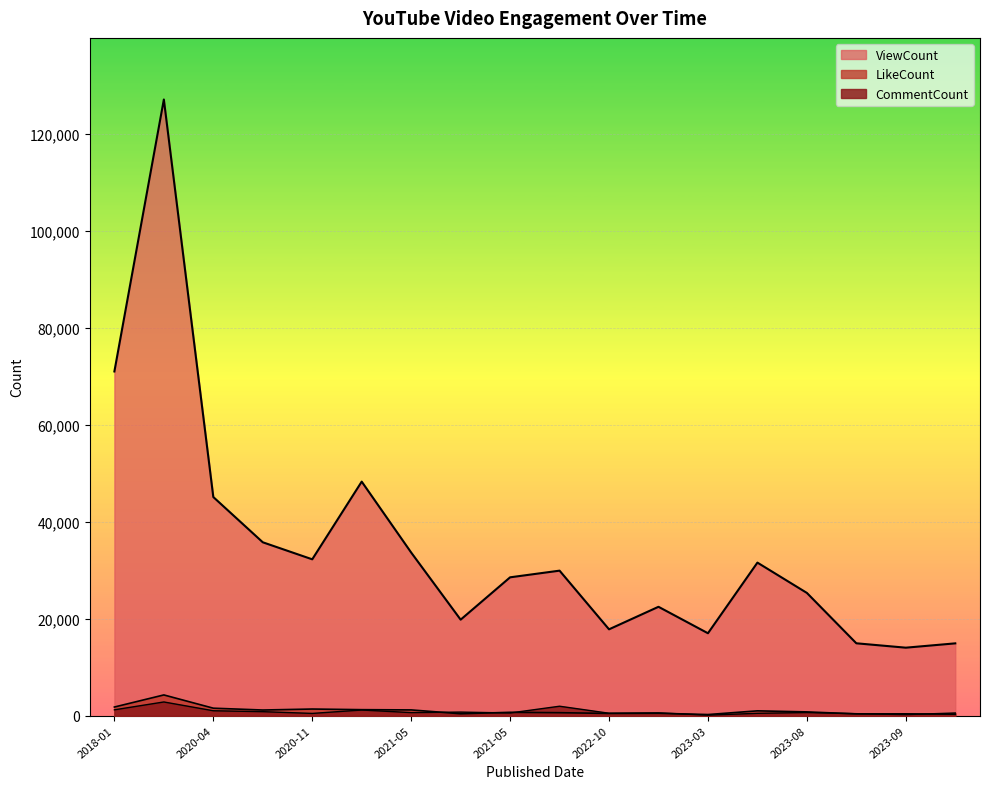

What is the highest value of the LikeCount series?

4283